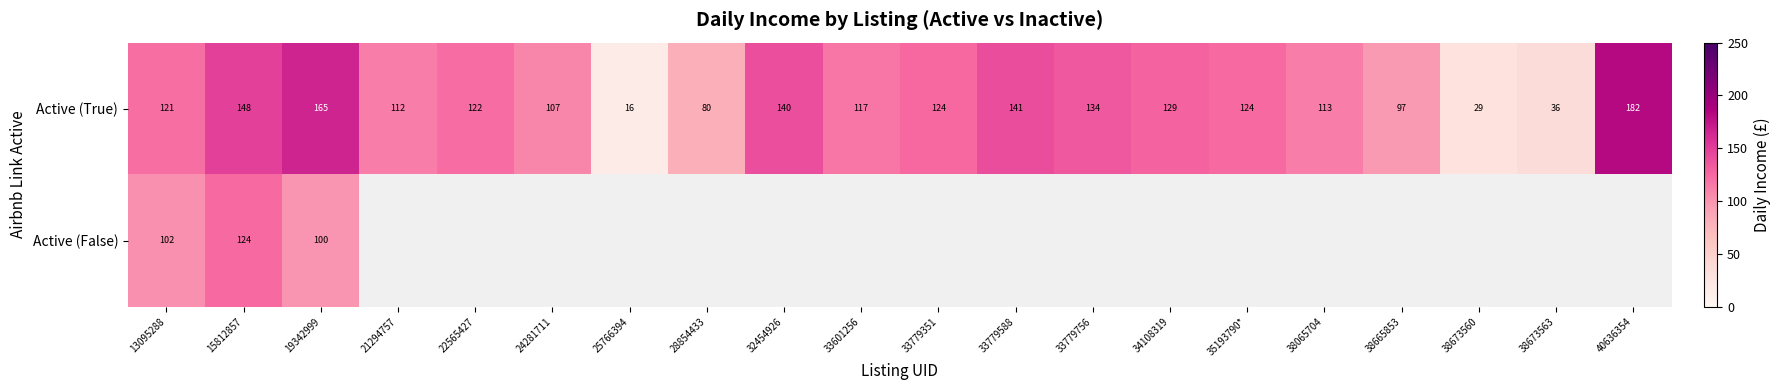

Where is Active (True) nearest to the value 99?

38665853